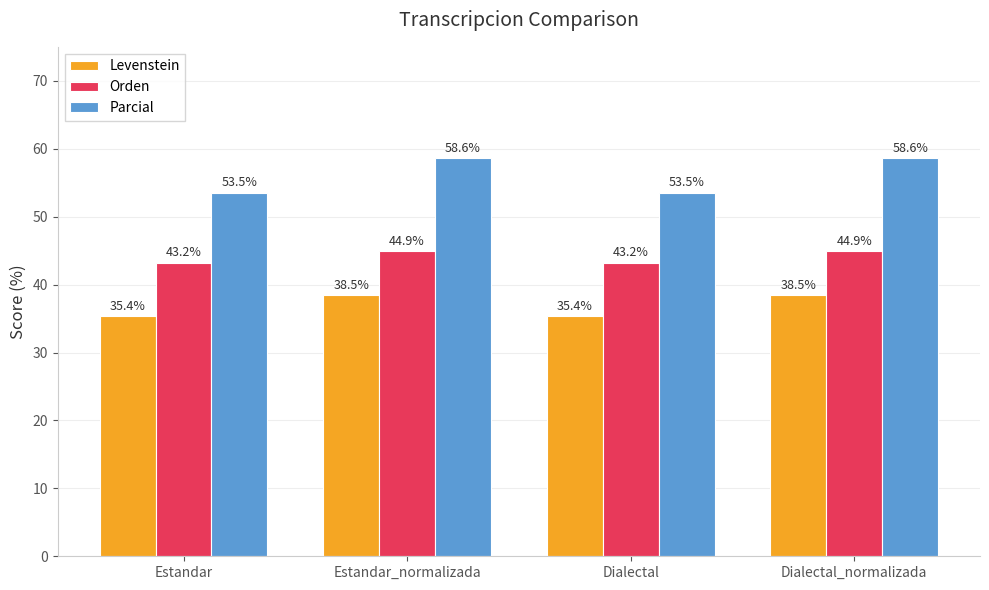

What value does the Parcial series have at Estandar_normalizada?

58.6